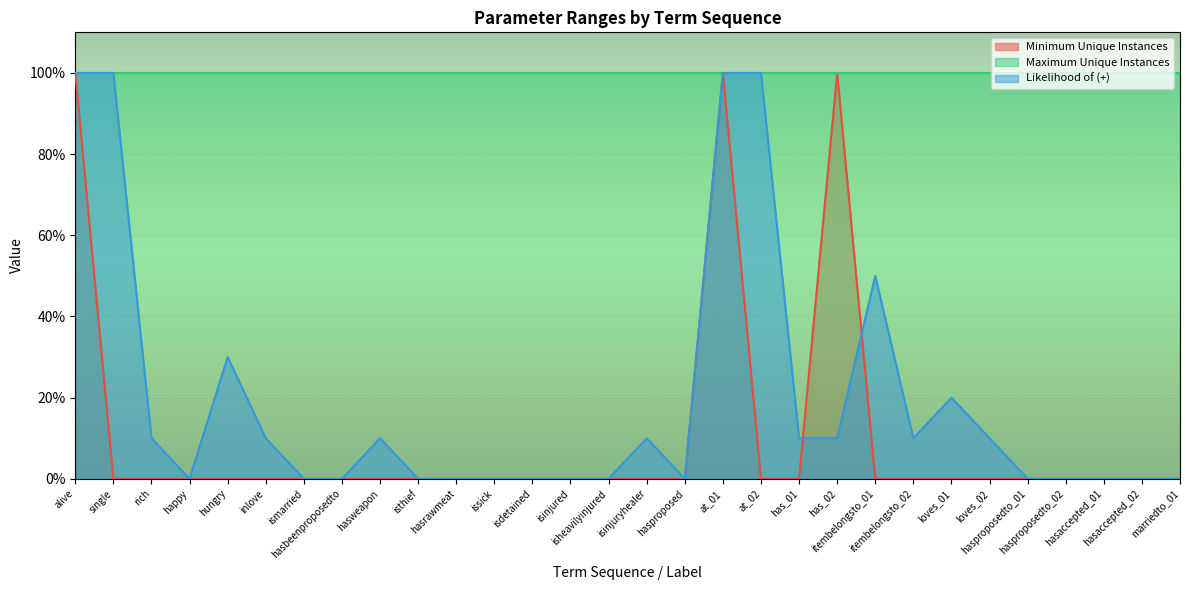

At which label does Minimum Unique Instances reach its minimum?

single